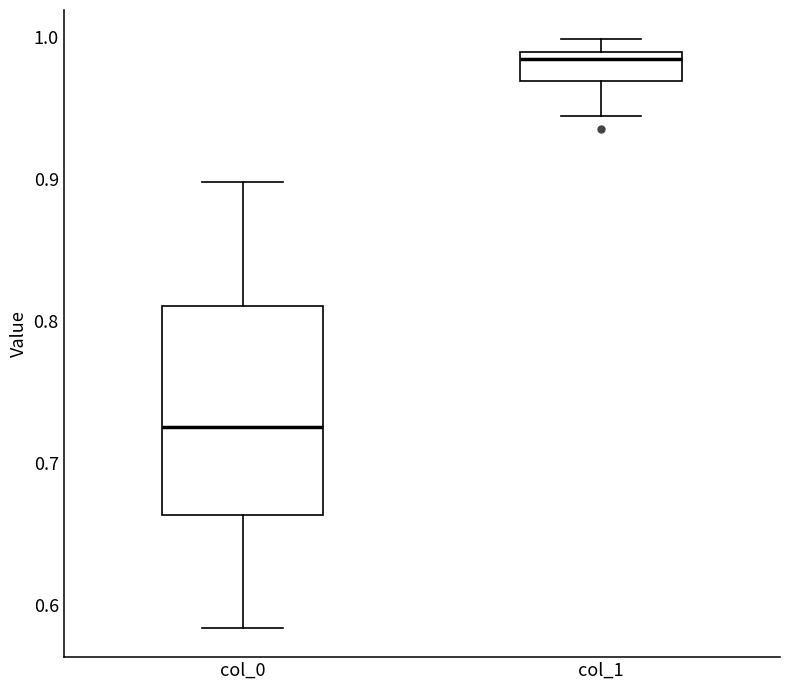

Reading left to right, transcribe this box plot: for each box, give where its median line is, the range the box spans, and where its two whiskers end, as read against the y-axis. The values are not printed on the chart, so give them approximately, as read against the axis.

col_0: median 0.73, box 0.66 to 0.81, whiskers 0.58 to 0.90
col_1: median 0.98, box 0.97 to 0.99, whiskers 0.94 to 1.00